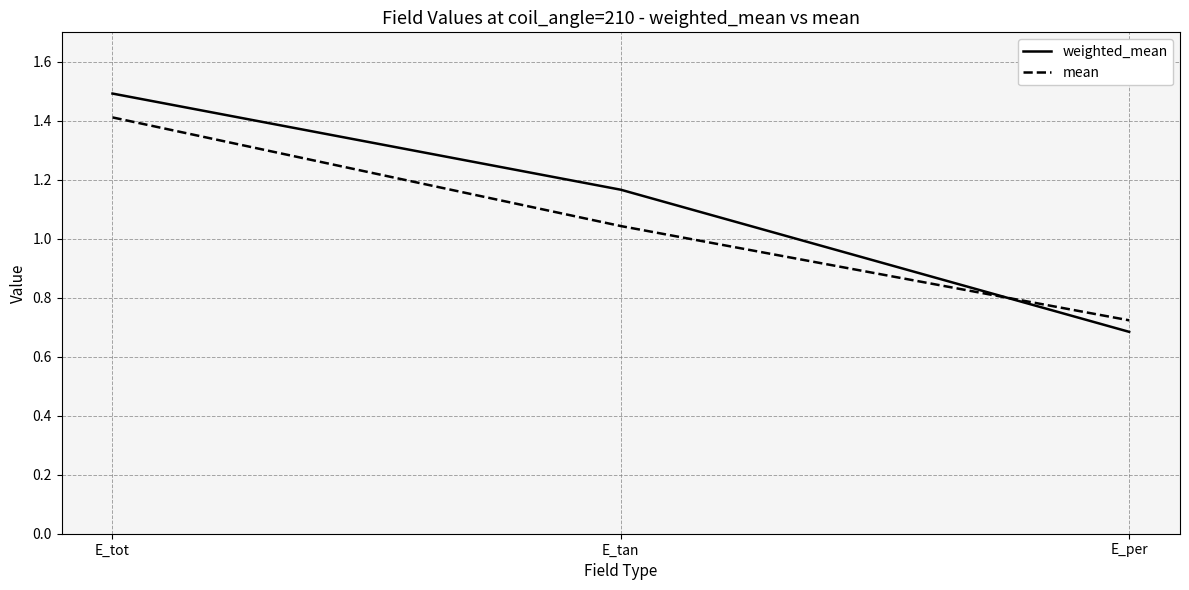

Which series has the widest spread of values?

weighted_mean